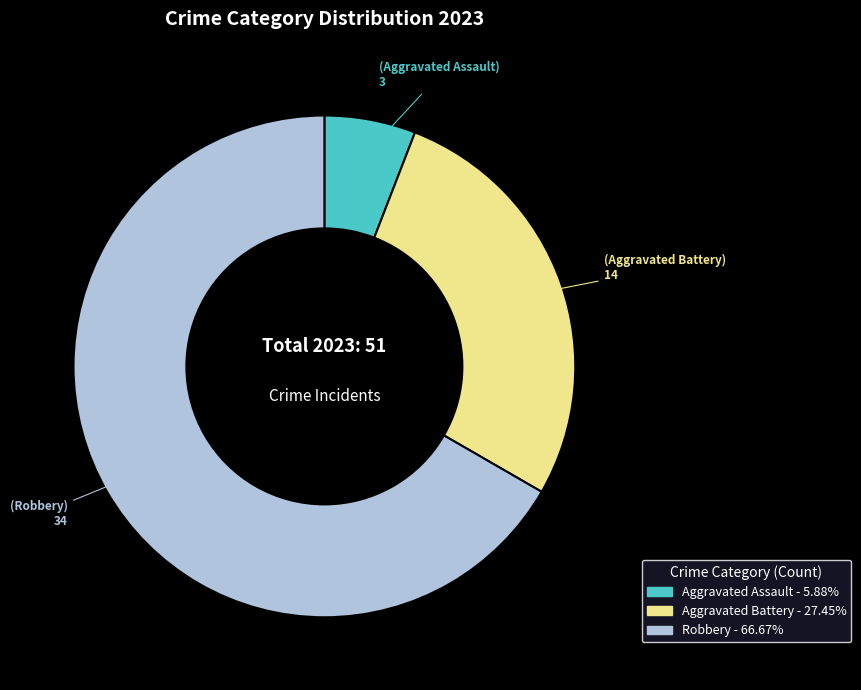

How many slices are in this pie chart?

3